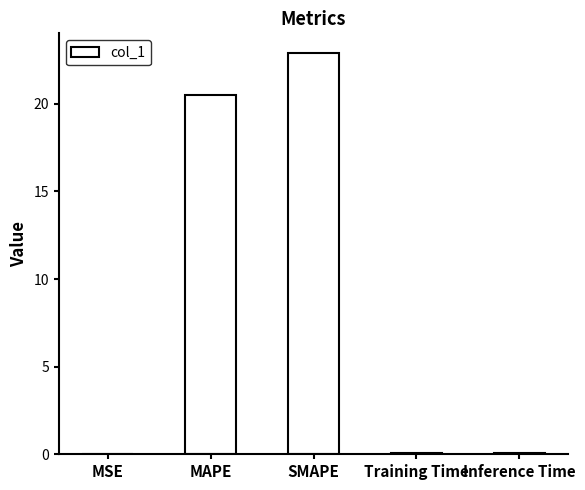

What is the approximate value at SMAPE?

22.9